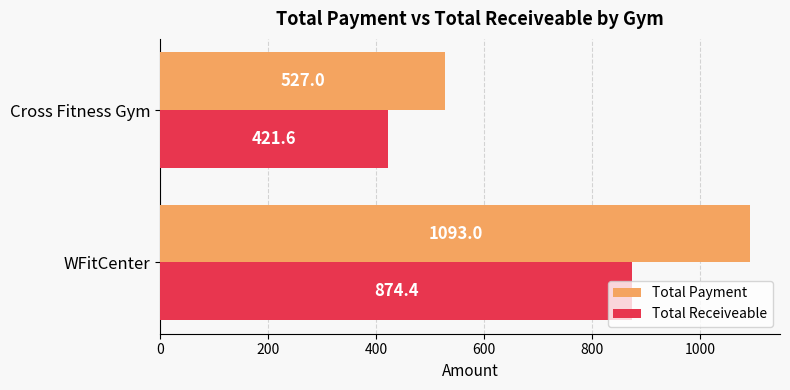

At which label does Total Payment reach its peak?

WFitCenter